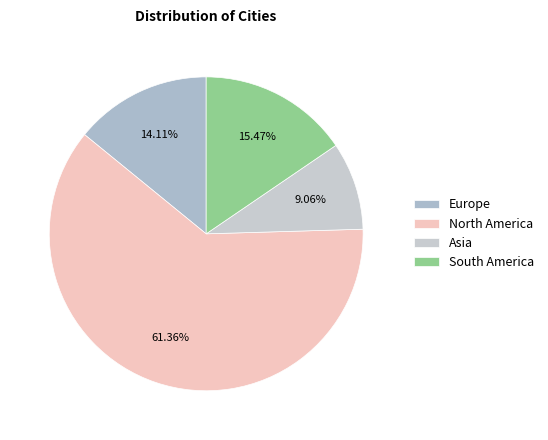

Is there a majority slice in this chart?

Yes